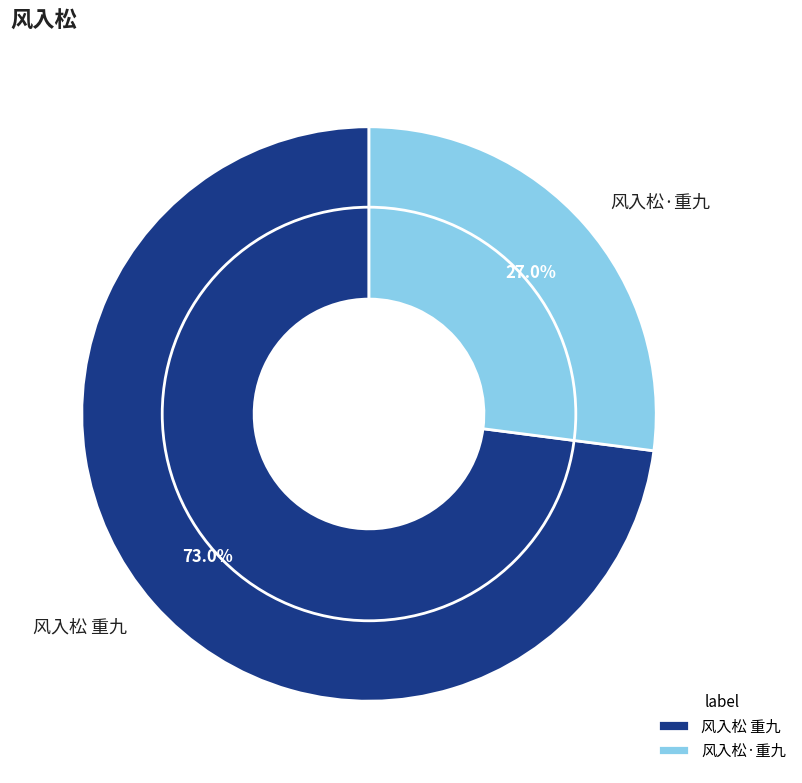

To the nearest percent, what percentage of the pie is 风入松·重九?

27%